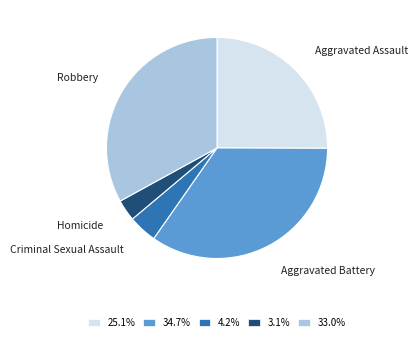

Which category has the smallest portion of the pie?

Homicide